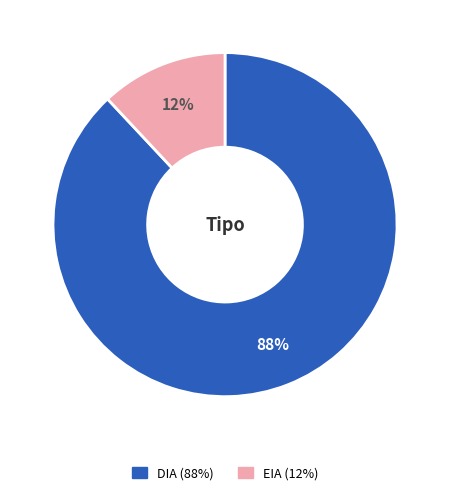

To the nearest percent, what is the difference between the EIA and DIA slice percentages?

76%